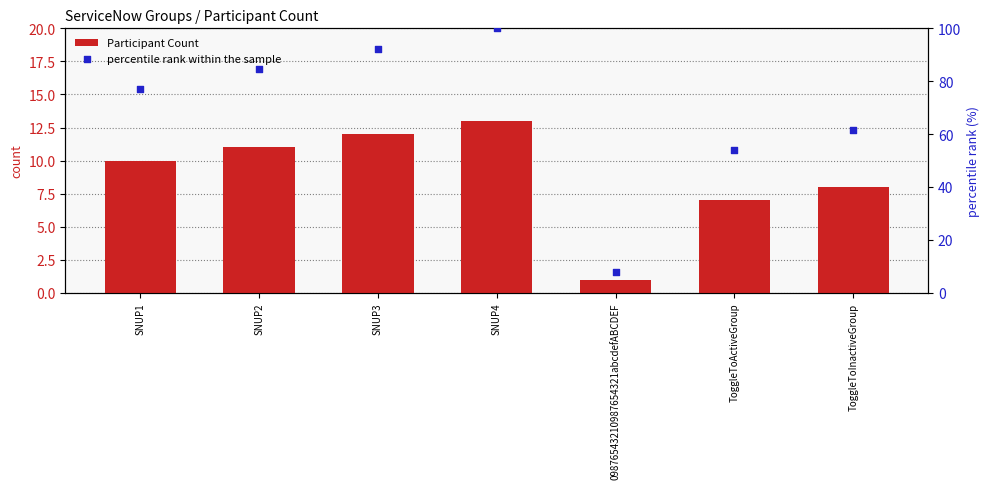

At which category is the sum across all series the highest?

SNUP4